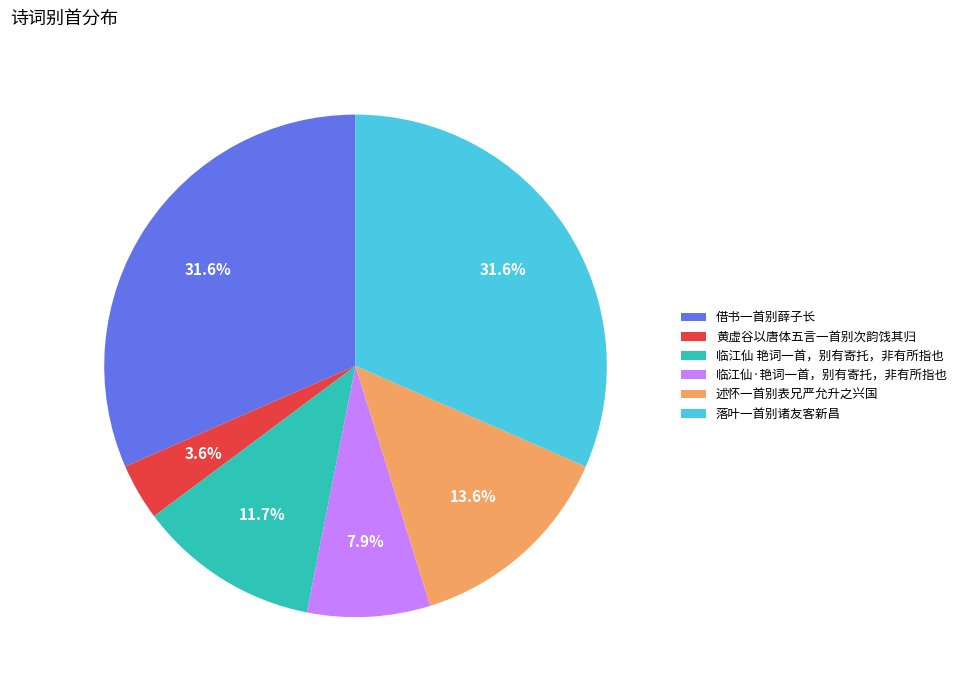

How much of the chart is everything except 临江仙·艳词一首，别有寄托，非有所指也?

92.1%